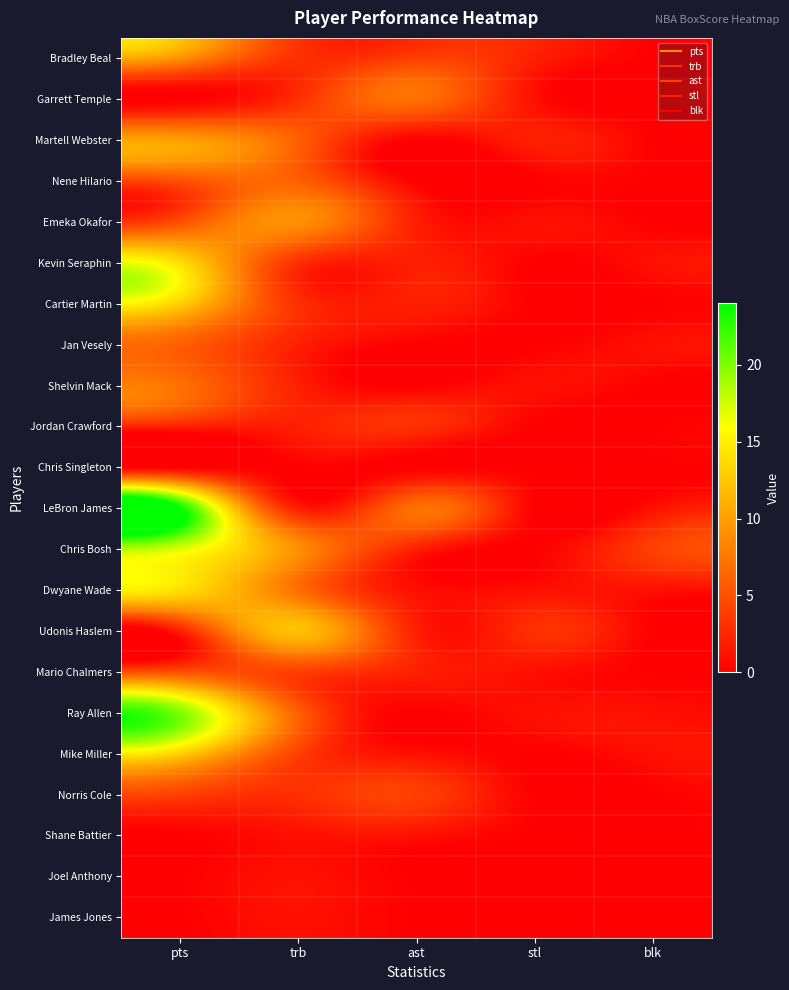

At how many categories does at least one series exceed 3?

4